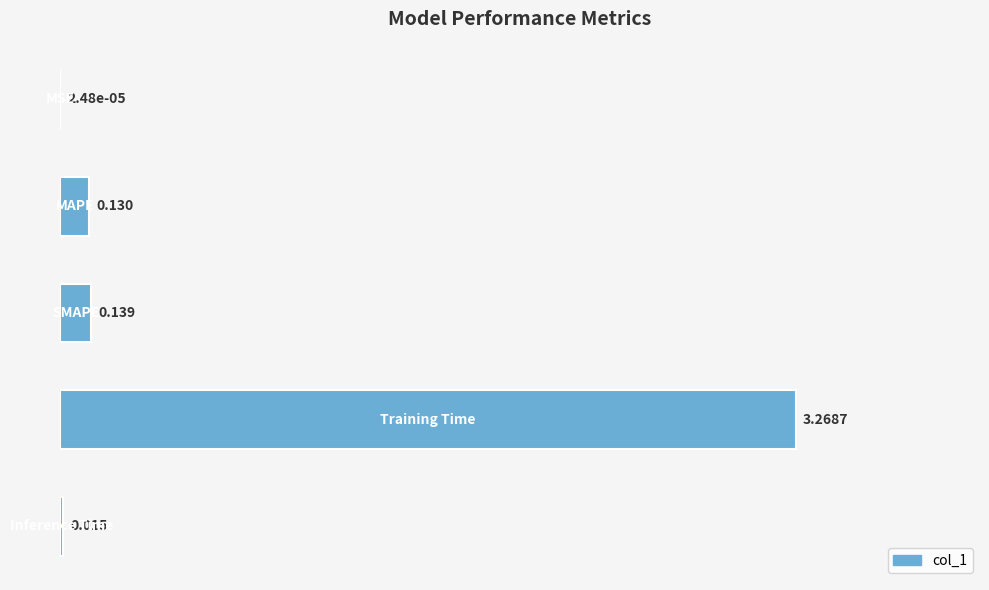

What is the average value?

0.7